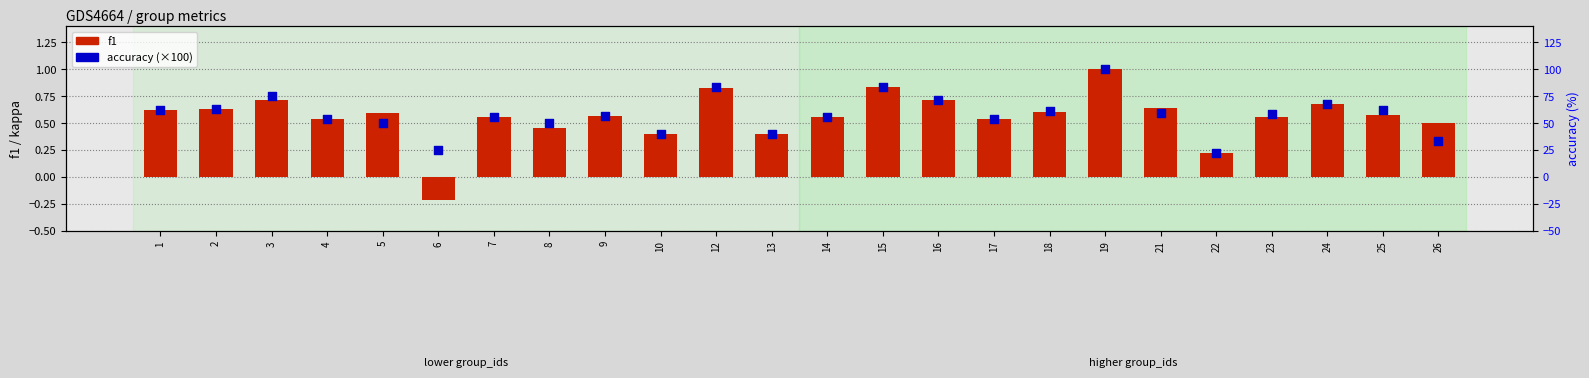

Which series has the widest spread of Y values?

accuracy (% scale)